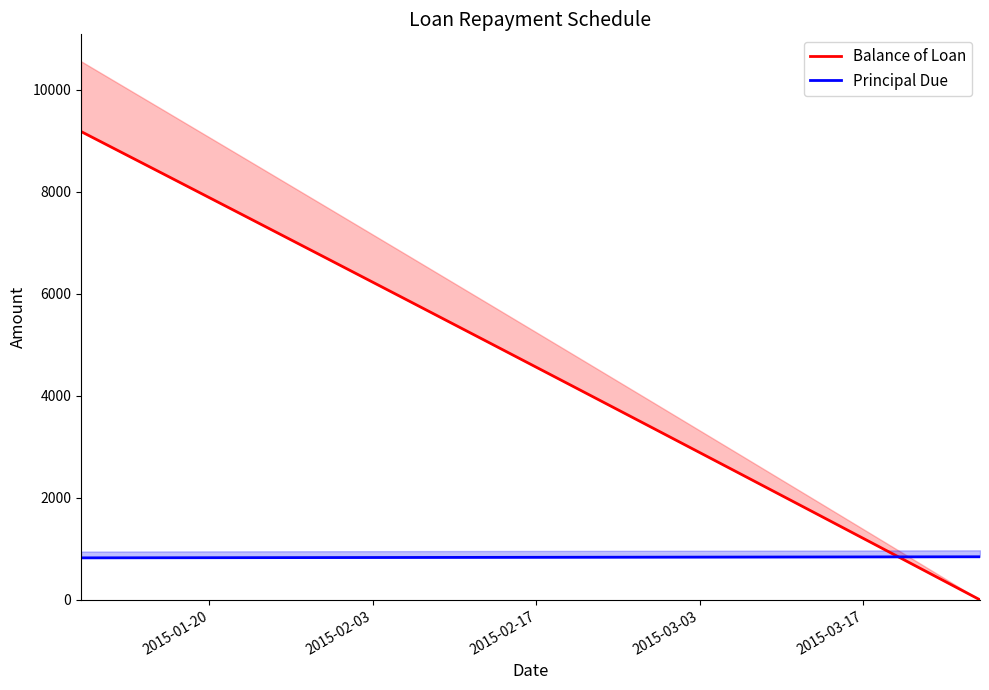

True or false: Principal Due has more than 2 points higher than both neighbors.

False